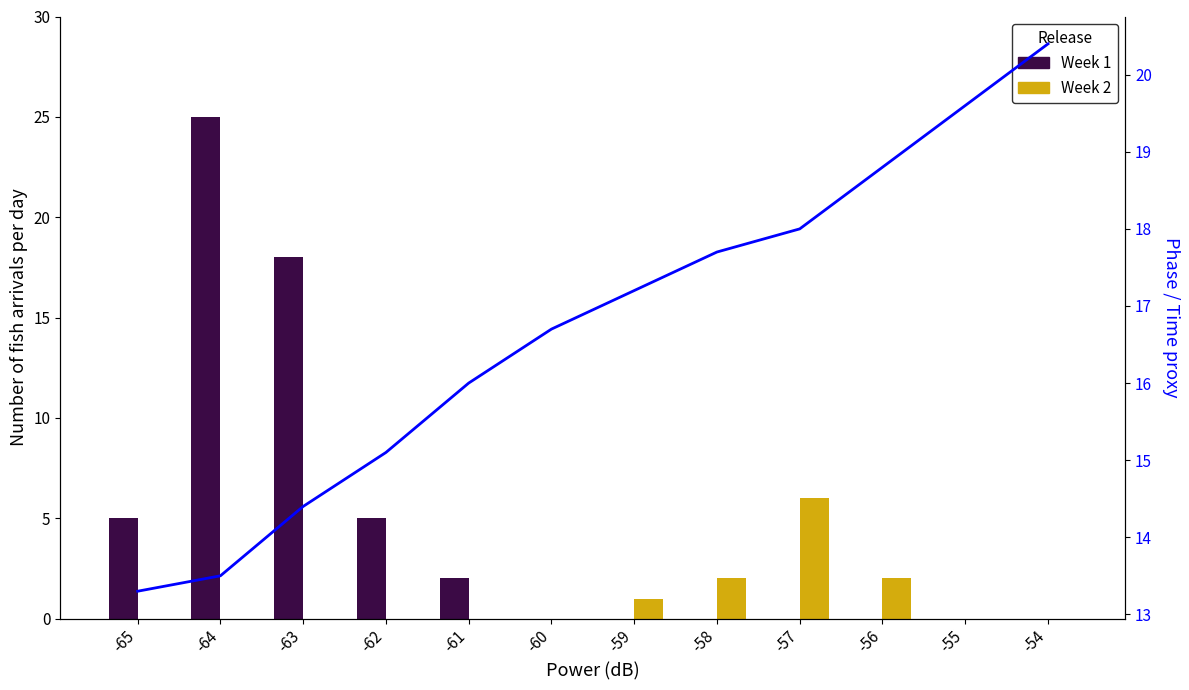

How many groups of bars are there?

12